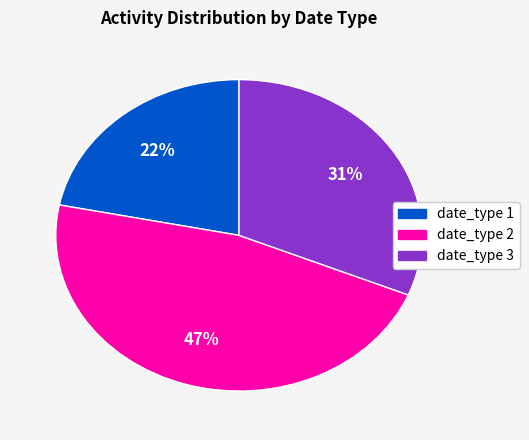

To the nearest percent, what percentage of the pie is date_type 2?

47%